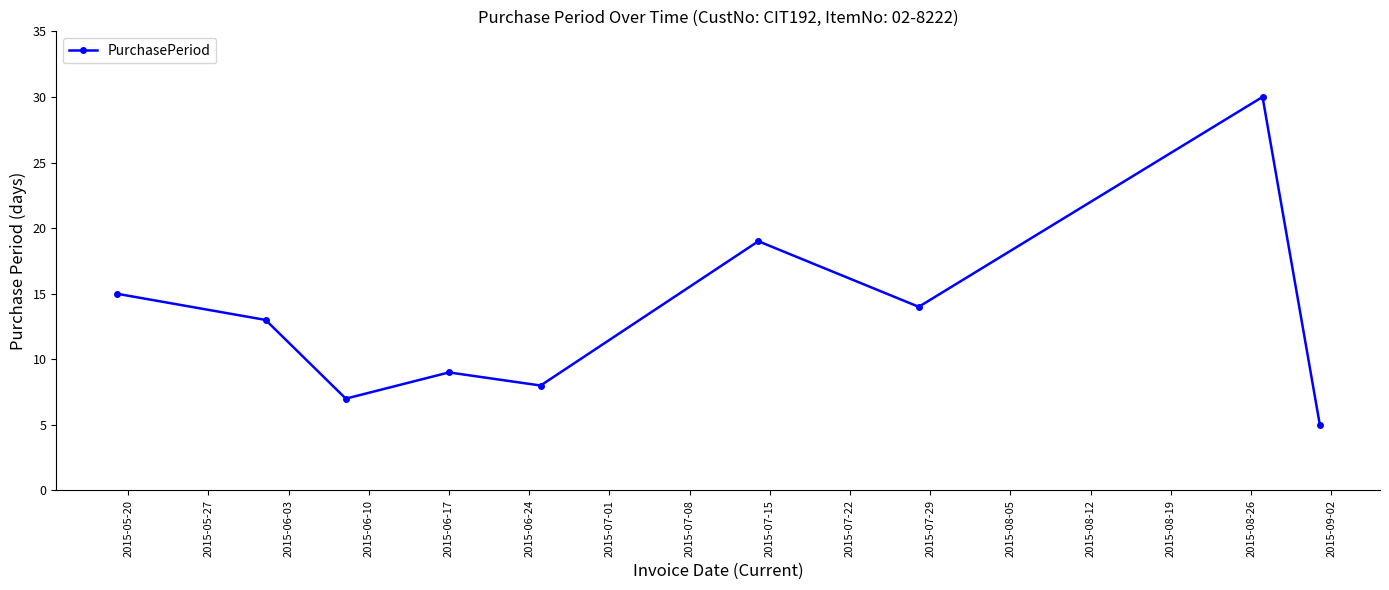

How many points are lower than both their immediate neighbors (excluding endpoints)?

3